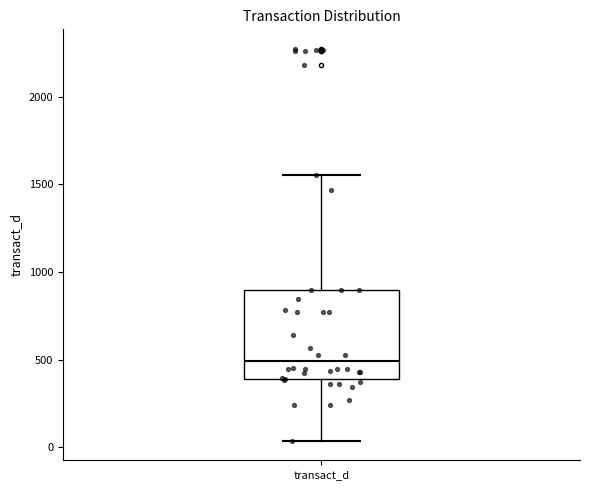

Transcribe this box plot: give where the median line is, the range the box spans, and where the two whiskers end, as read against the y-axis. The values are not printed on the chart, so give them approximately, as read against the axis.

median 500, box 400 to 900, whiskers 50 to 1550